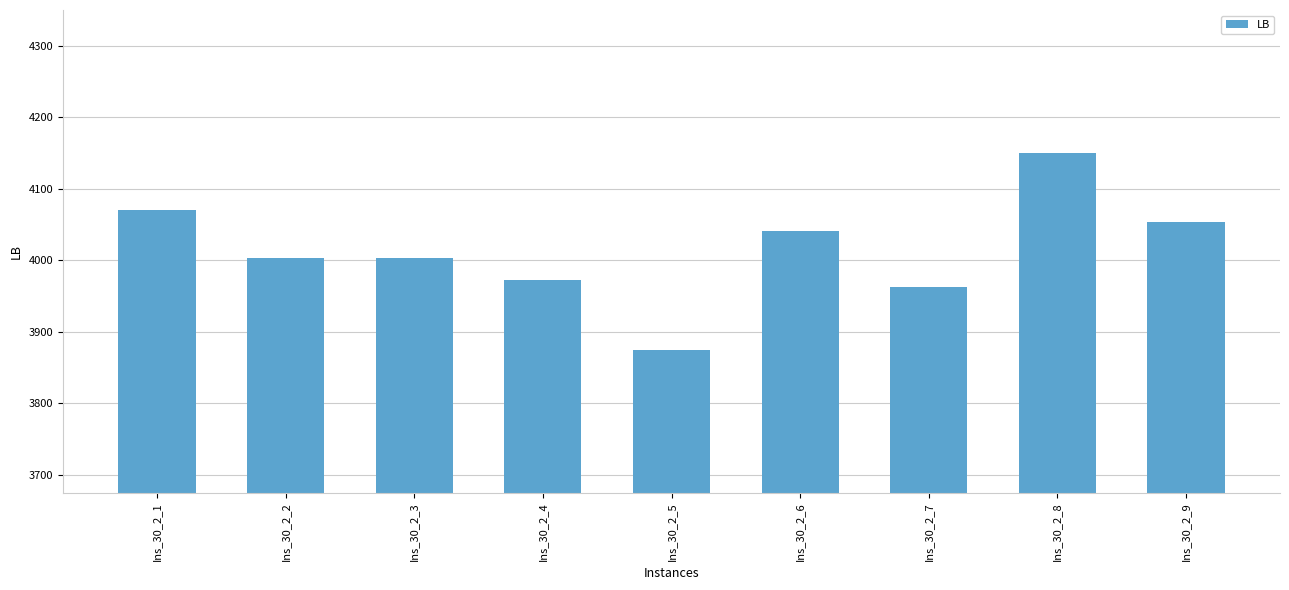

What is the difference between the values at Ins_30_2_9 and Ins_30_2_8?

96.7